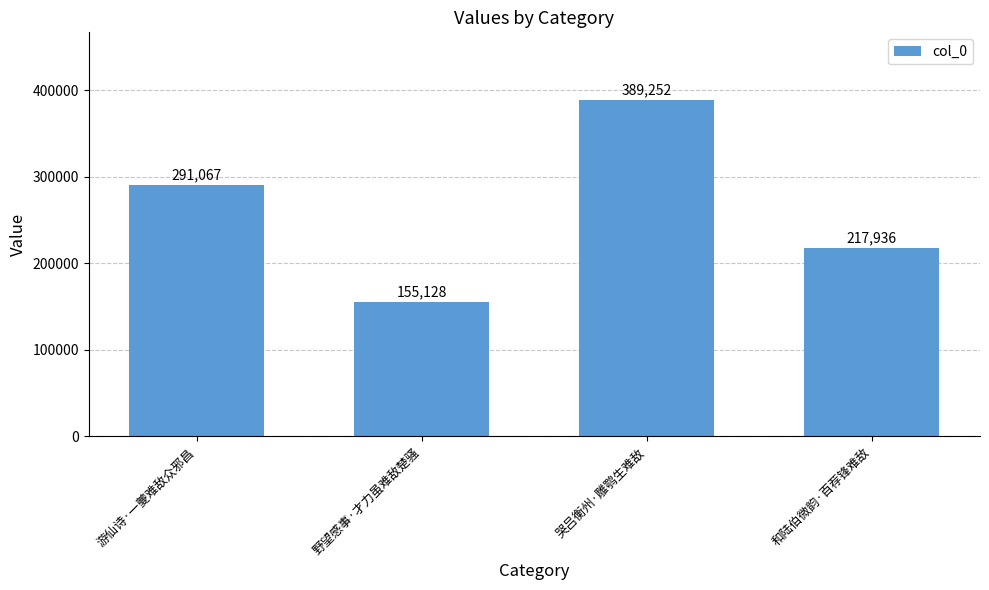

How many data points are less than 291067?

2